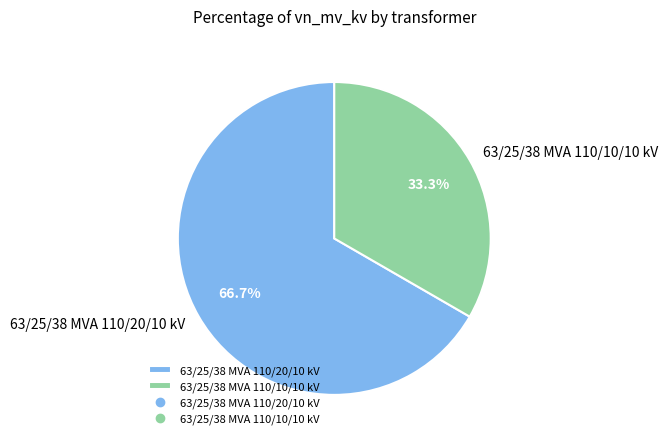

What portion of the pie excludes 63/25/38 MVA 110/10/10 kV?

66.7%